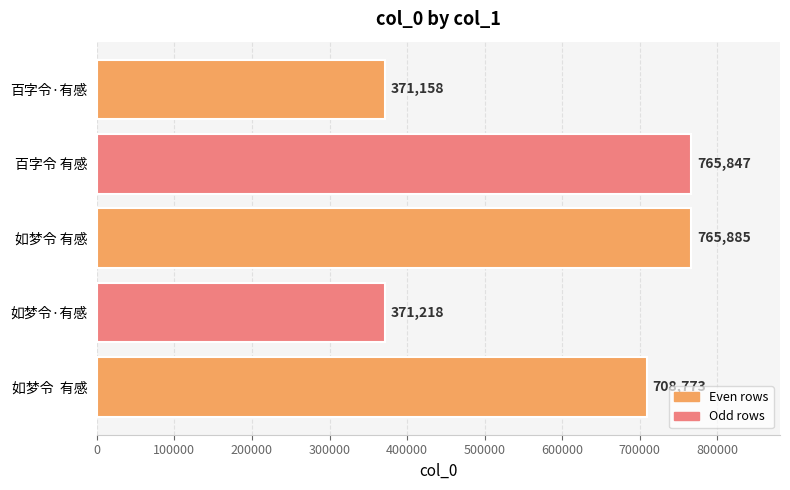

Between 如梦令·有感 and 如梦令  有感, which is larger?

如梦令  有感